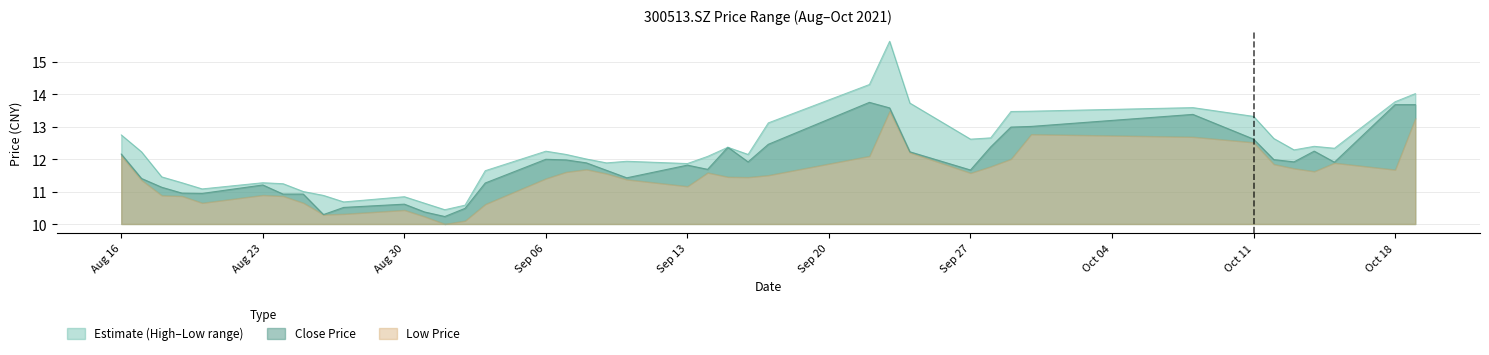

What is the lowest value of the Close Price series?

10.2